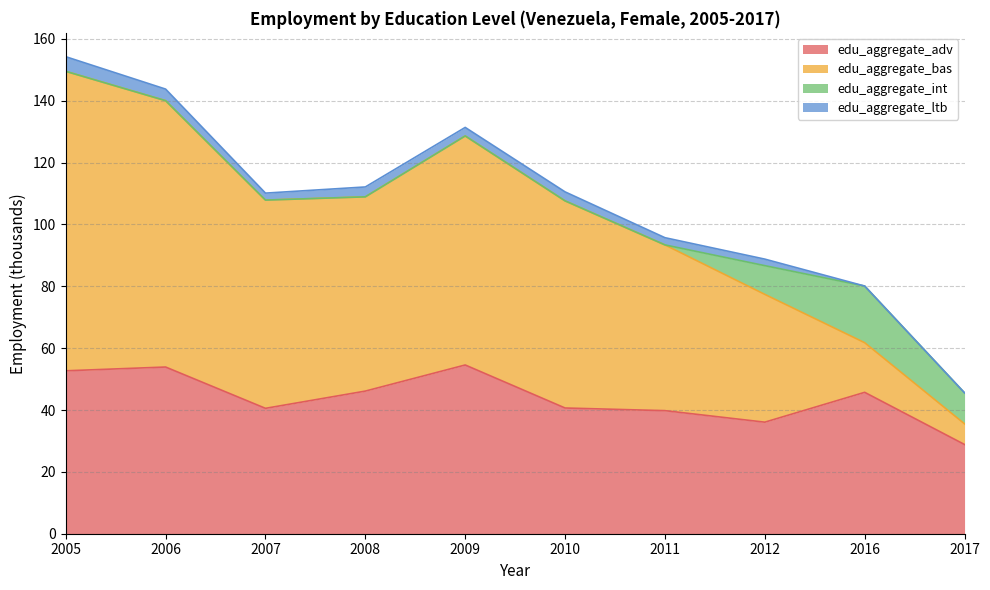

In edu_aggregate_adv, how many points are lower than both neighbors (excluding endpoints)?

2